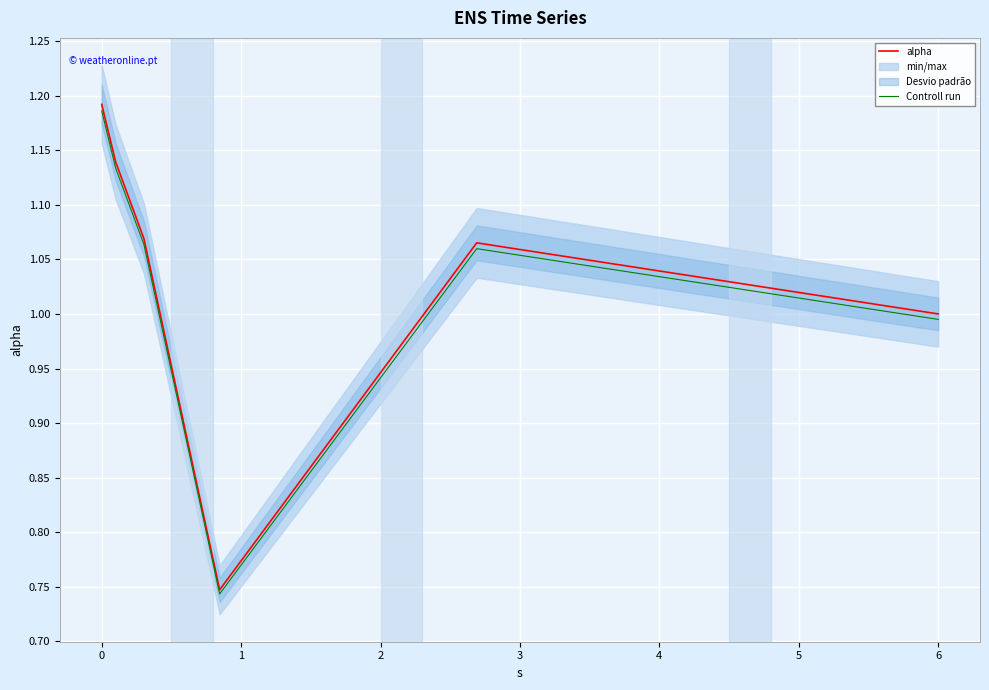

What is the maximum value for Controll run?

1.2